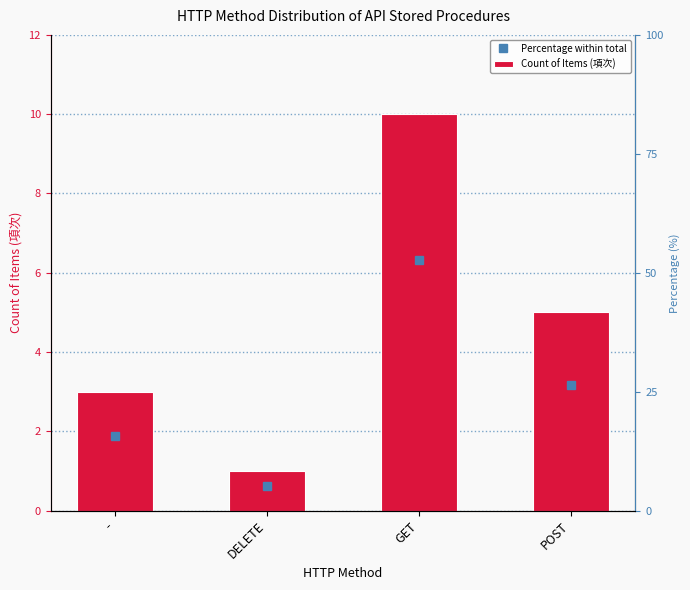

What is the approximate value at POST?

5